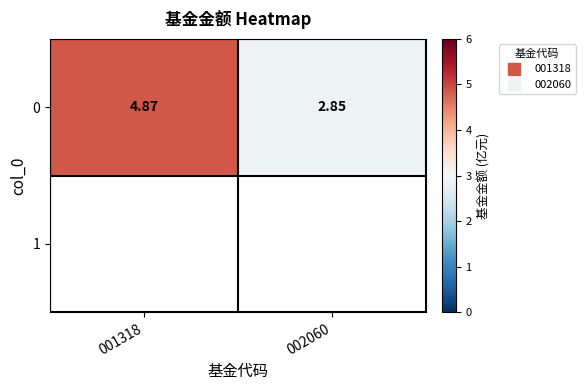

Rank the categories by 1 value from highest to lowest.

001318, 002060